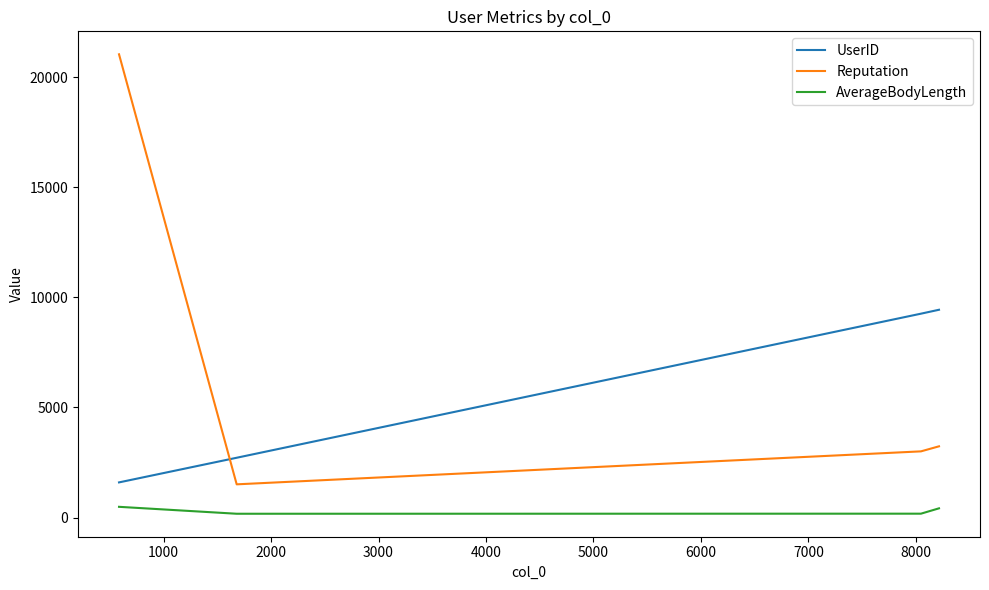

What is the highest value of the UserID series?

9437.0